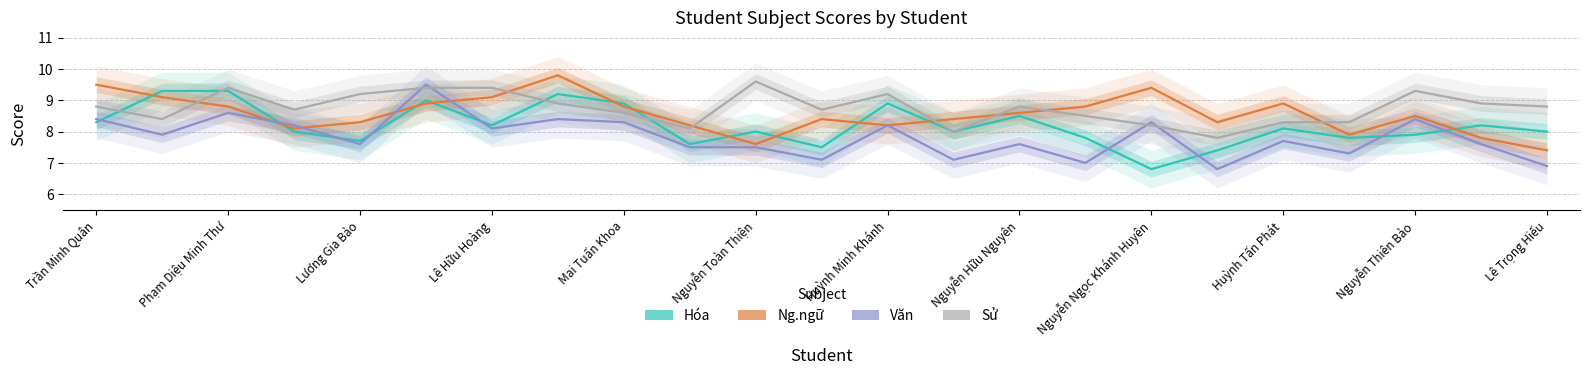

Which series has the largest total across all categories?

Sử